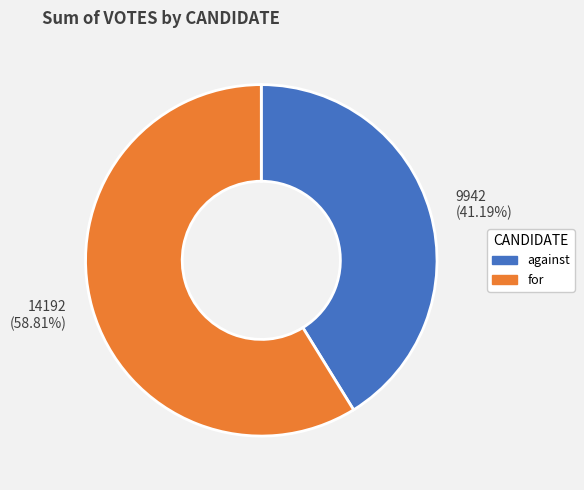

Approximately how many times larger is the value at 9942 (41.19%) compared to 14192 (58.81%)?

0.7